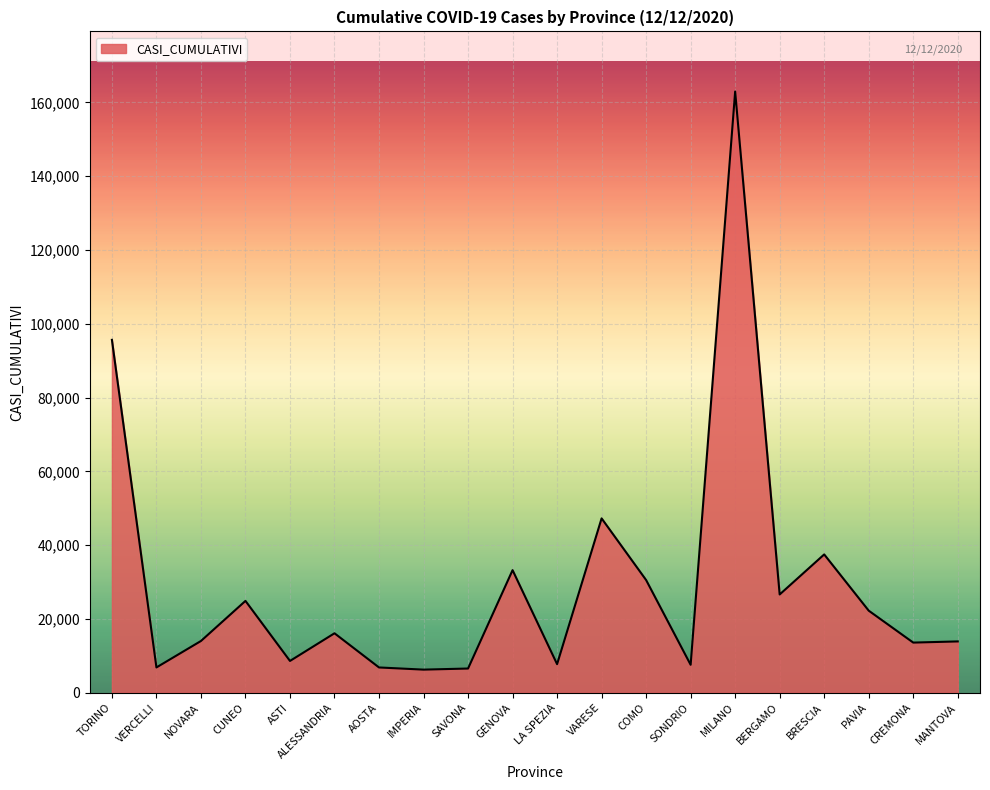

How many values are below 16115?

10